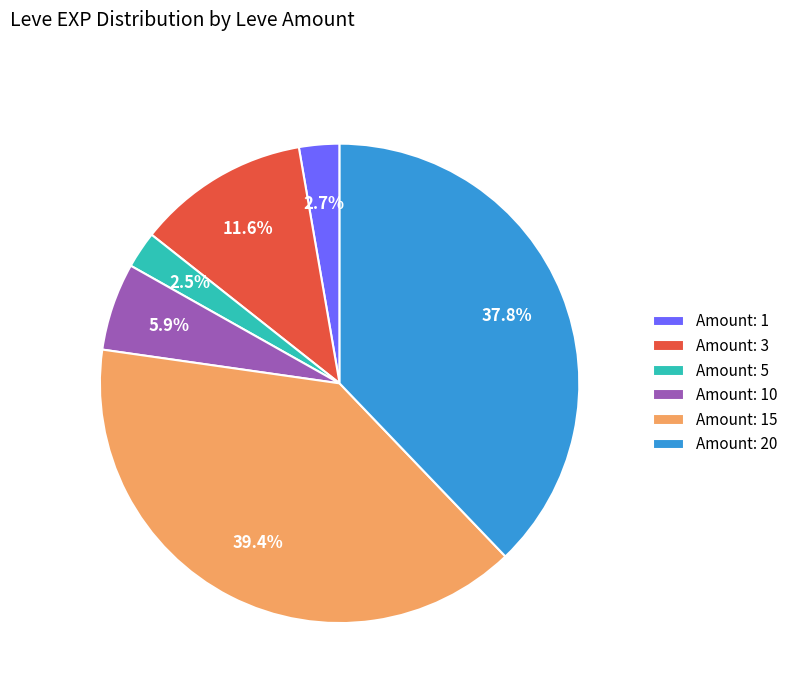

Combined, do Amount: 10 and Amount: 1 account for over 50%?

No